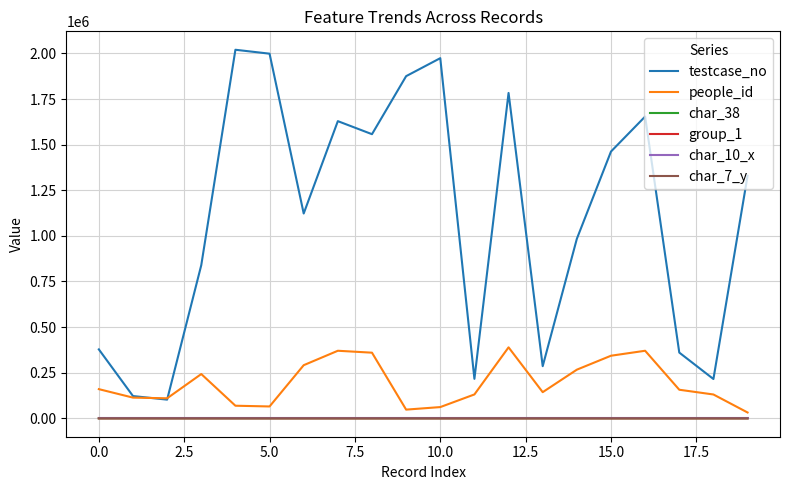

How many categories are shown in the chart?

20